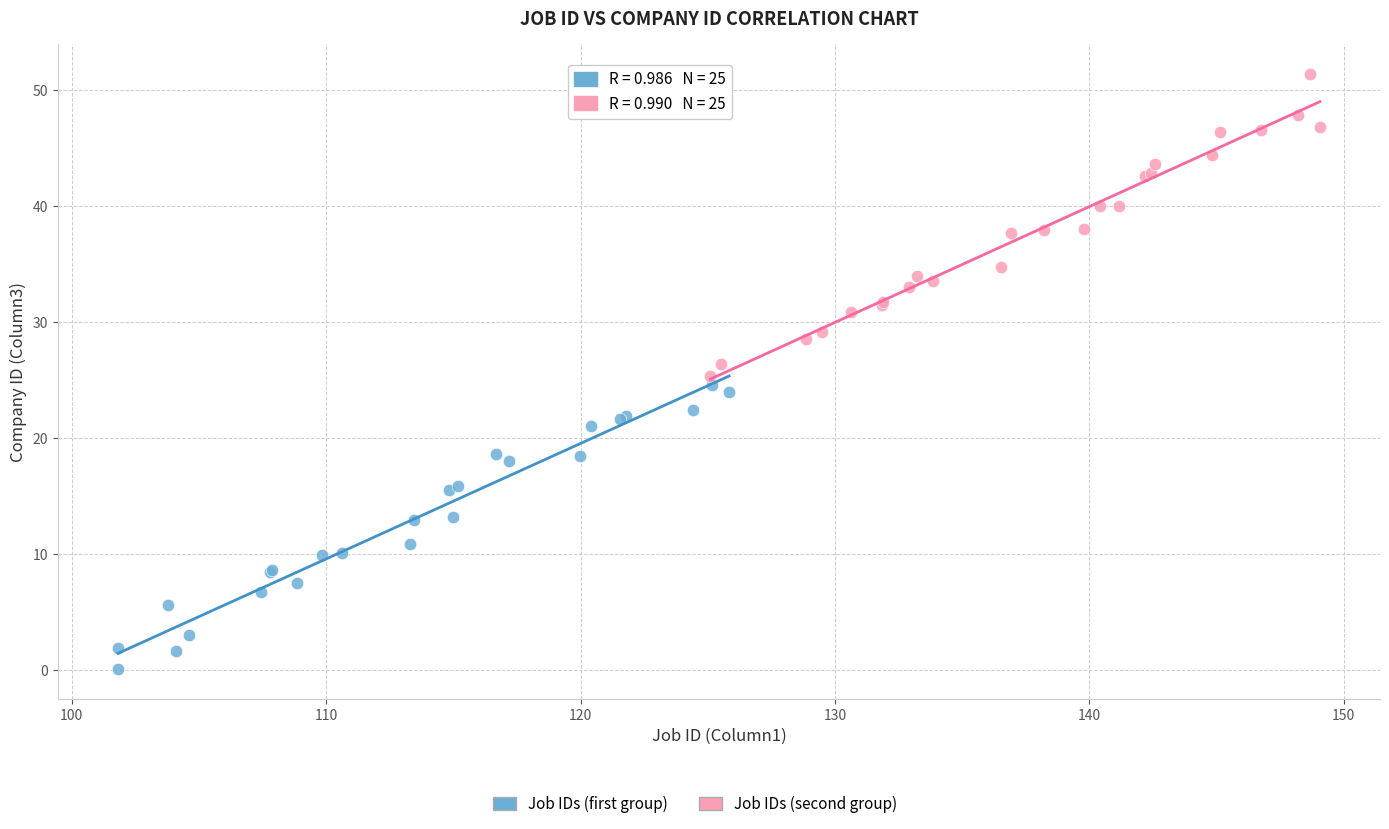

Which series reaches the minimum Y coordinate?

Job IDs (first group)